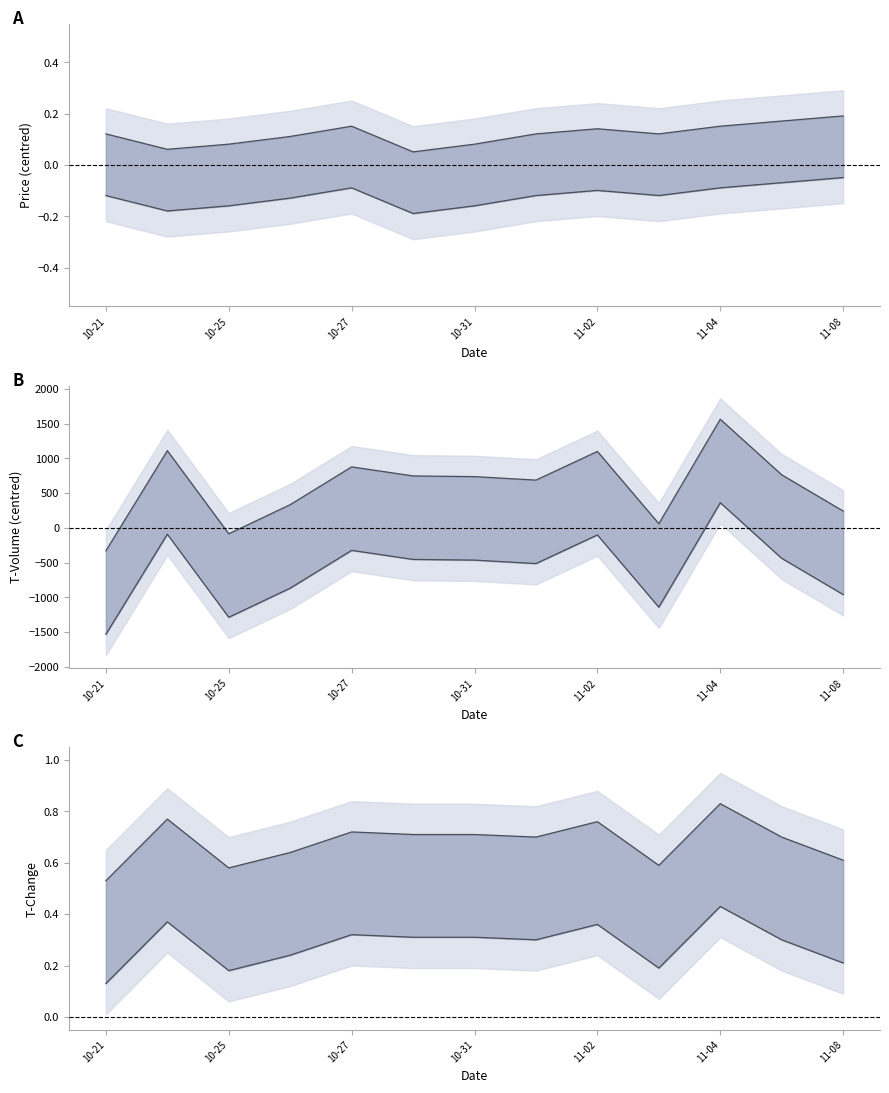

Which series changed the most between 11-04 and 12?

t_volume upper